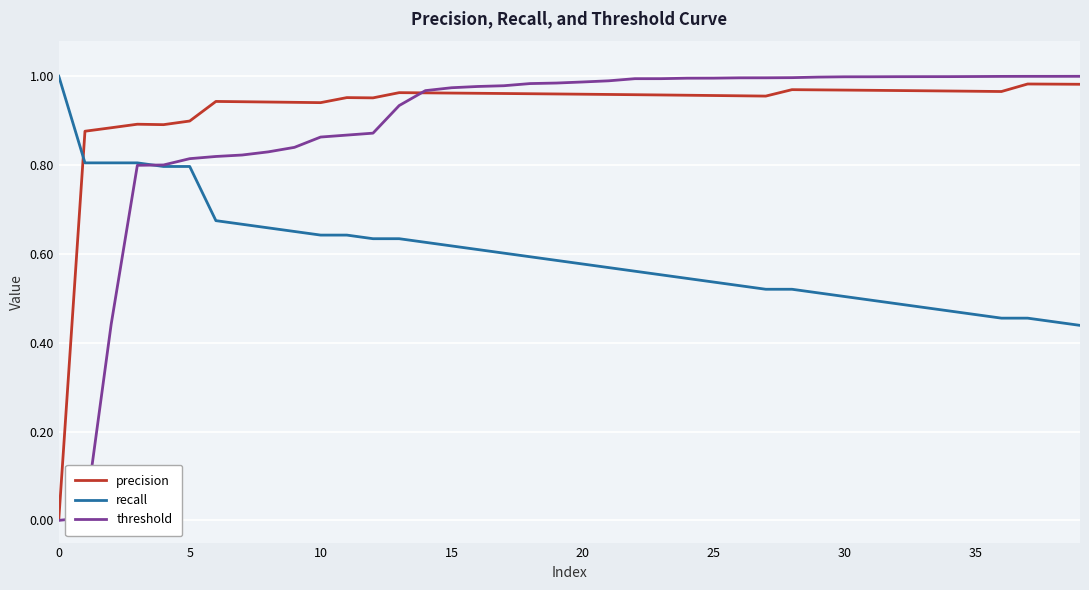

After their last crossing, which series has the higher values: recall or precision?

precision